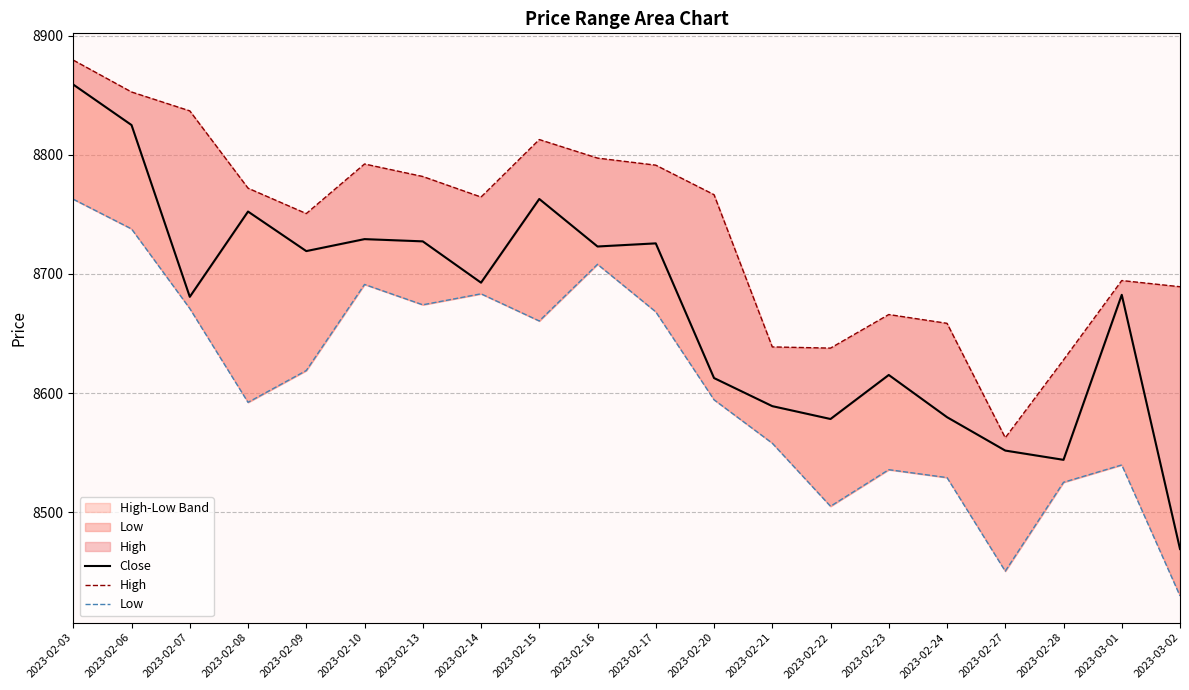

What is the total value across all series at 2023-02-17?

26185.1